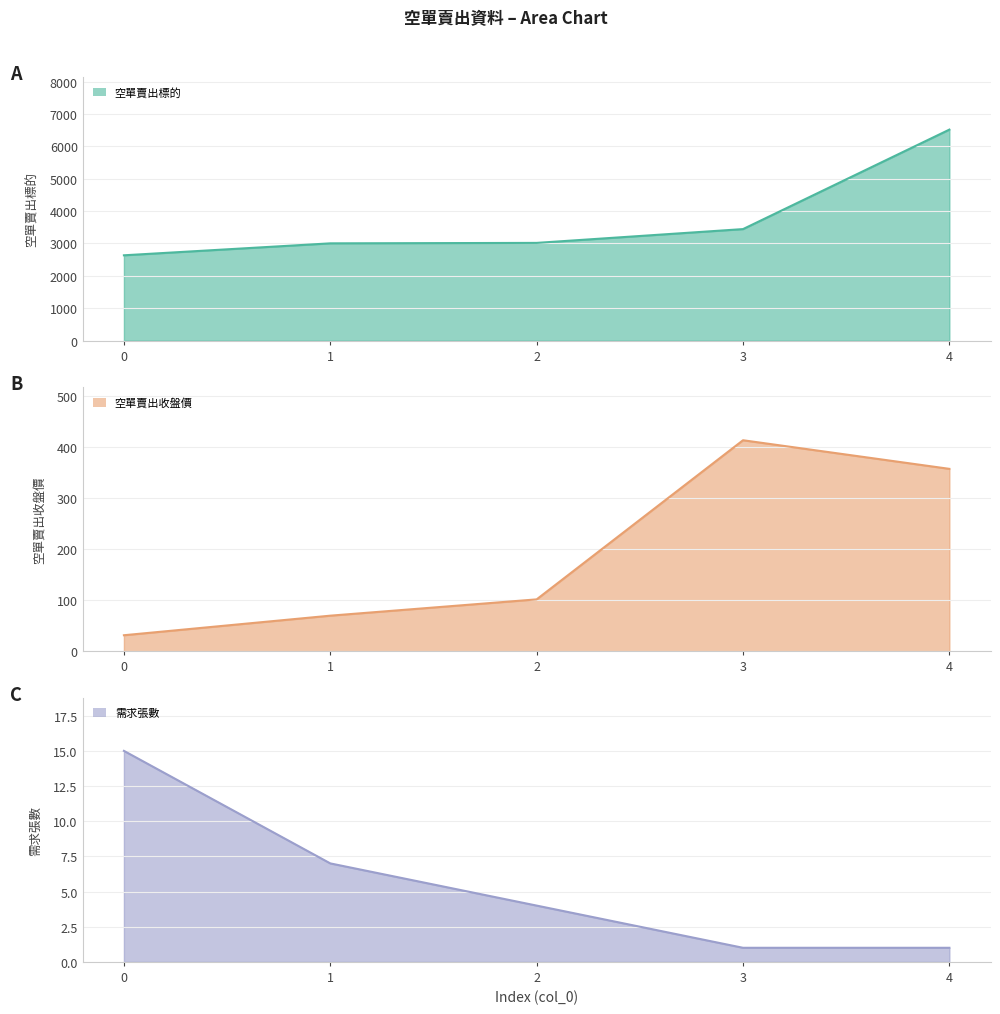

List the series in order of their peak value, highest first.

空單賣出標的, 空單賣出收盤價, 需求張數